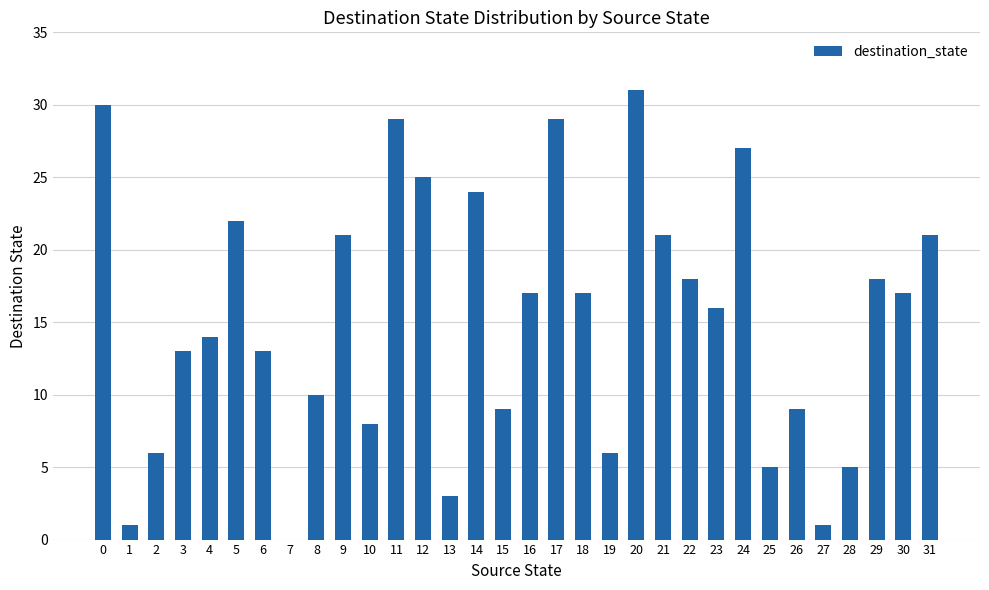

What is the change in value from 18 to 23?

-1